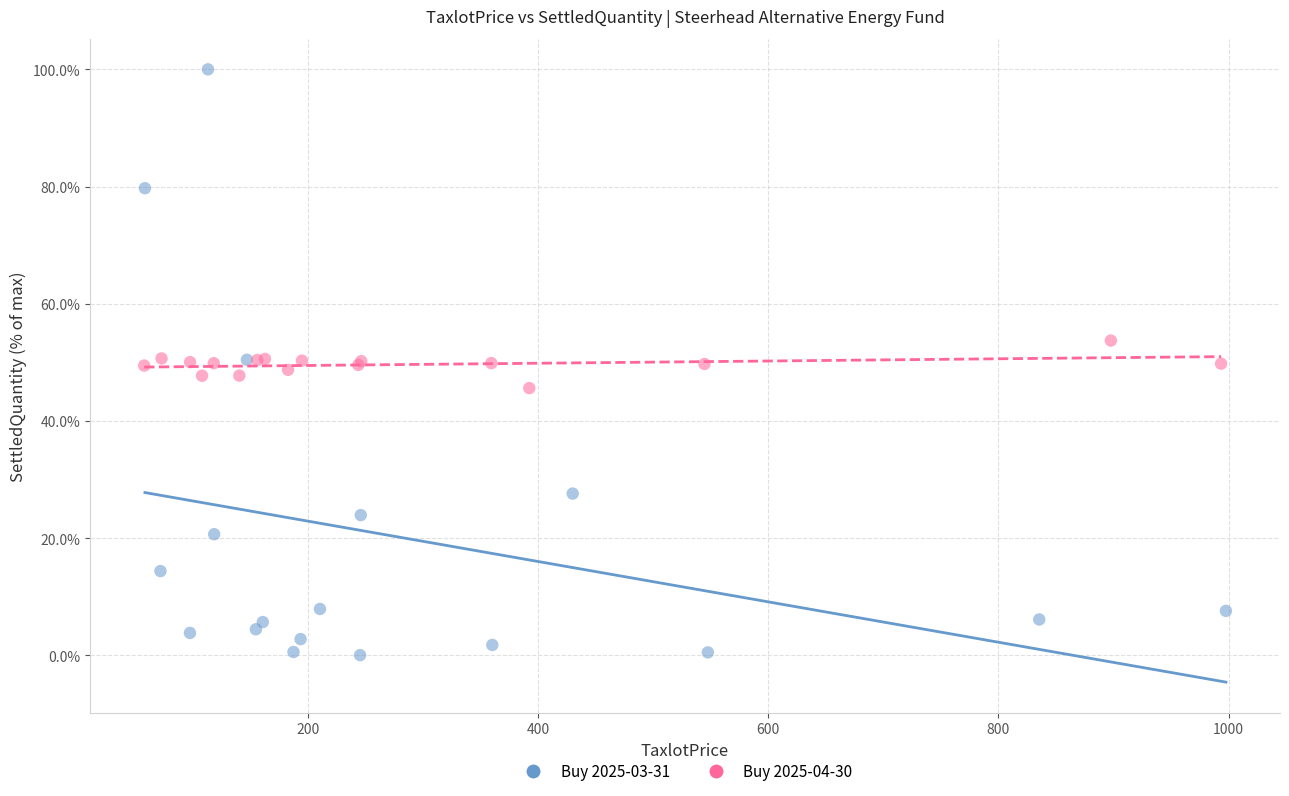

Which series reaches the maximum Y coordinate?

Buy 2025-03-31